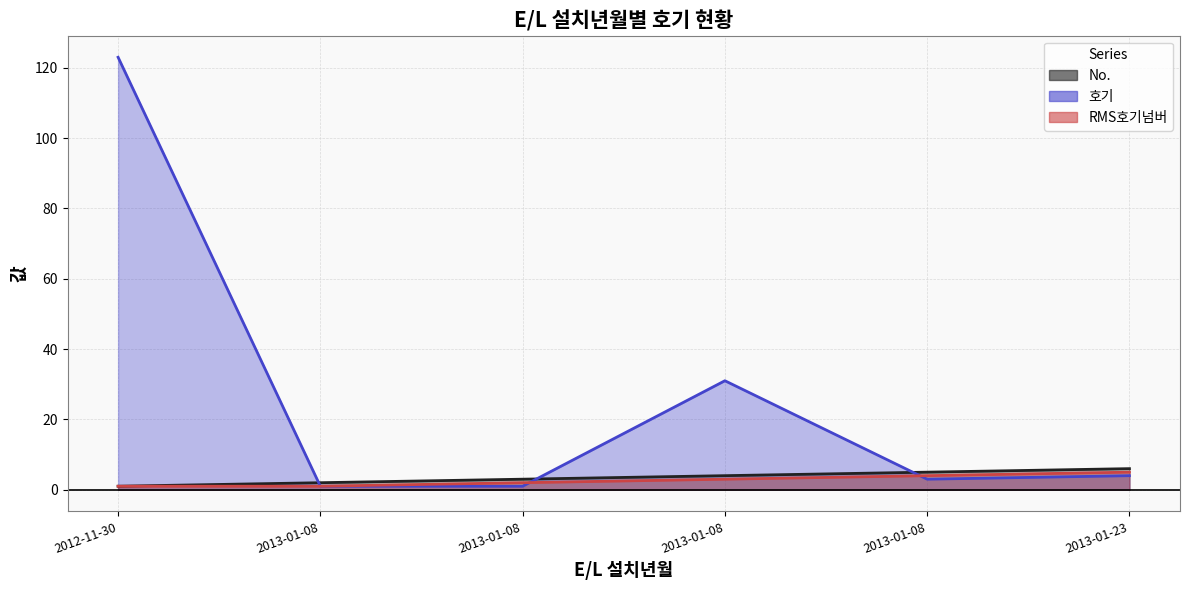

At which label is RMS호기넘버 closest to 3?

2013-01-08